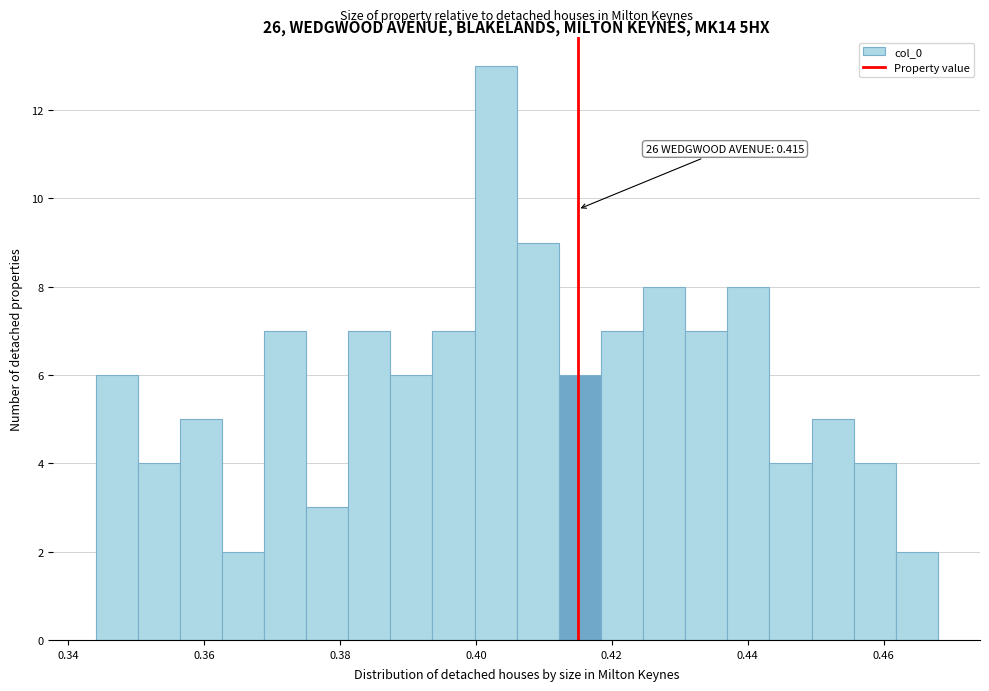

Read against the x-axis, roughly where is the centre of the tallest bar?

0.402